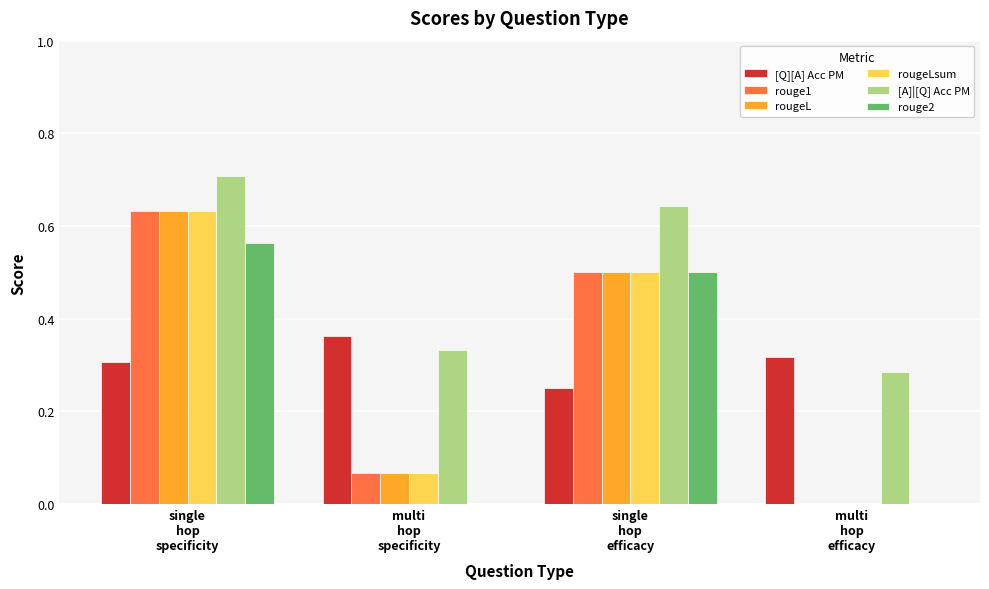

Does the chart contain stacked bars?

No